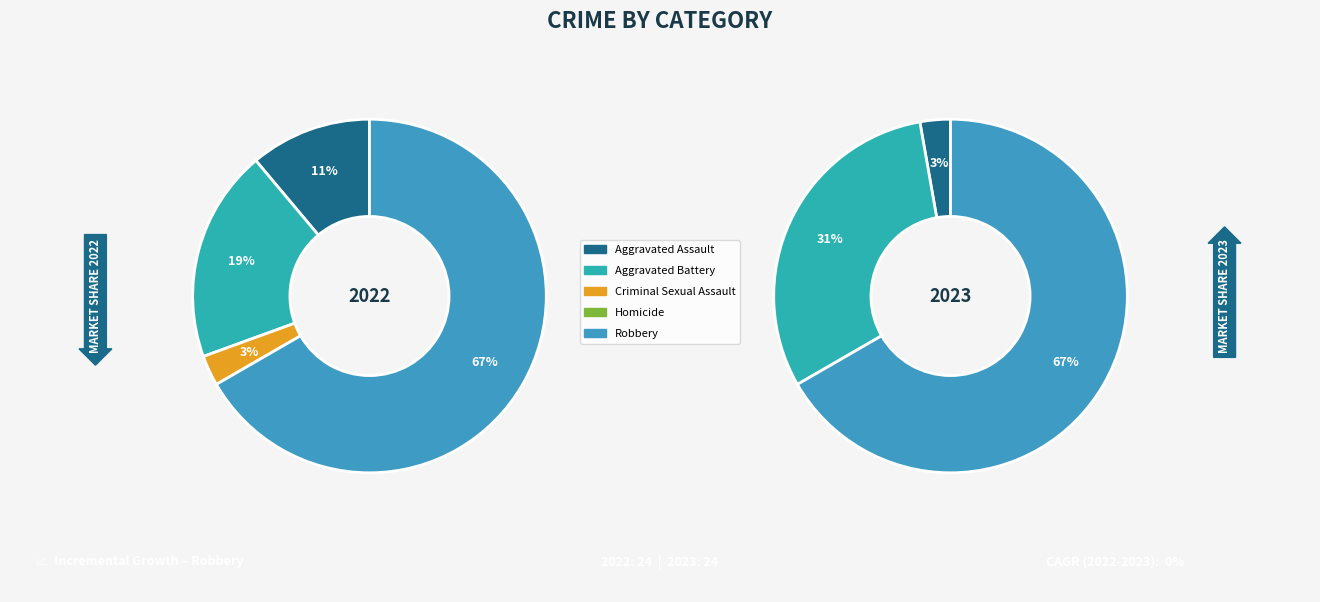

Between Robbery and Aggravated Battery, which is larger?

Robbery